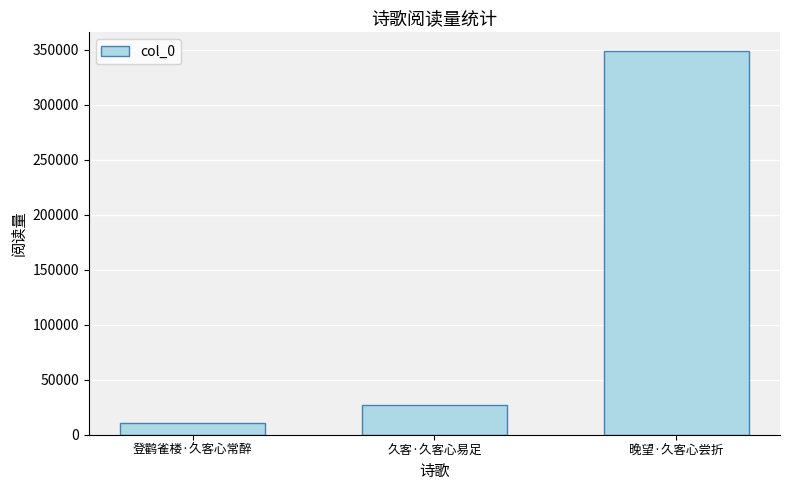

Where is the data nearest to the value 179438?

久客·久客心易足